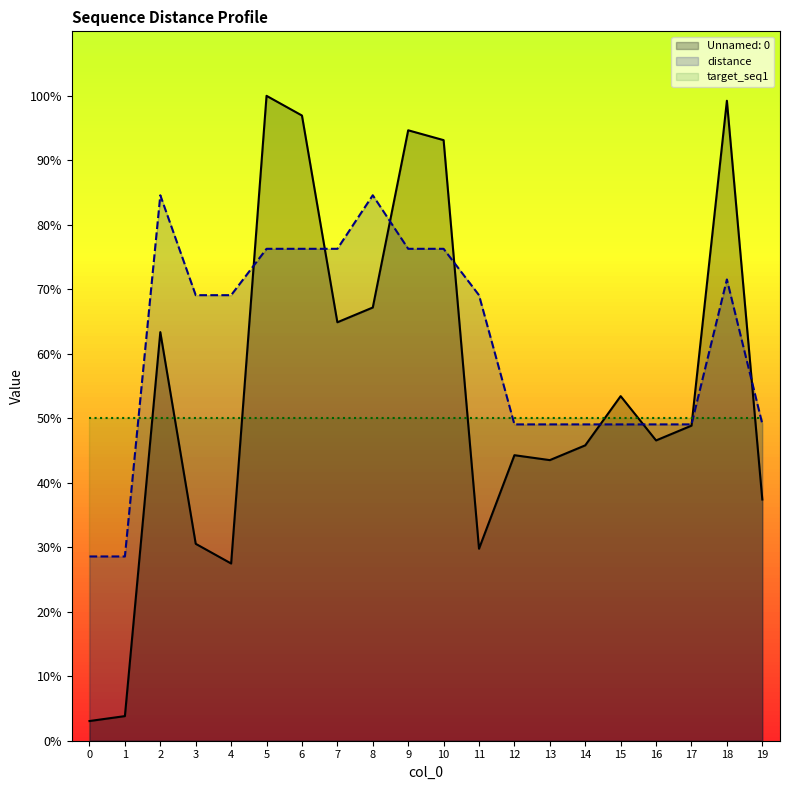

What is the difference between the second highest and second lowest values in the Unnamed: 0 series?

95.4